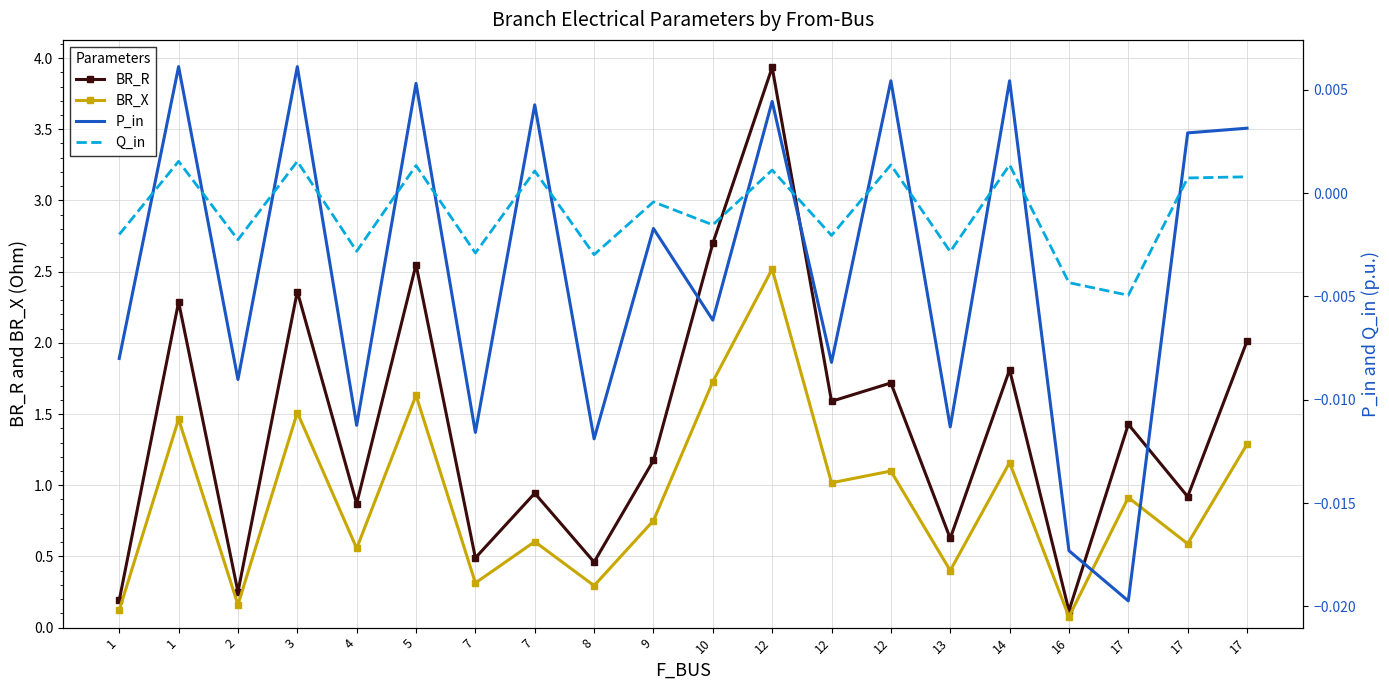

Is it true that P_in equals 0.0 at 1?

True